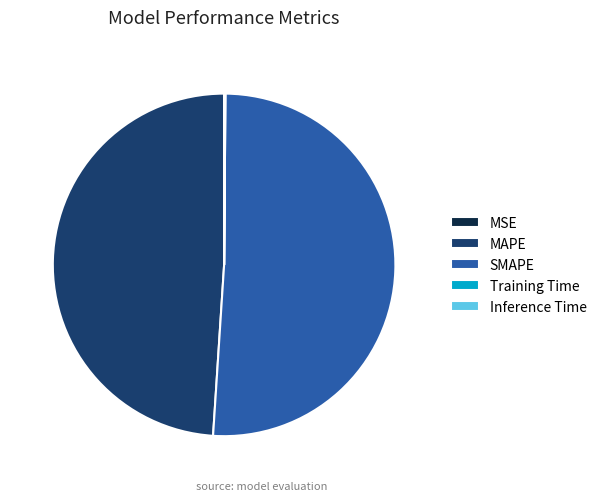

Is it true that MAPE is 57% of the pie?

False